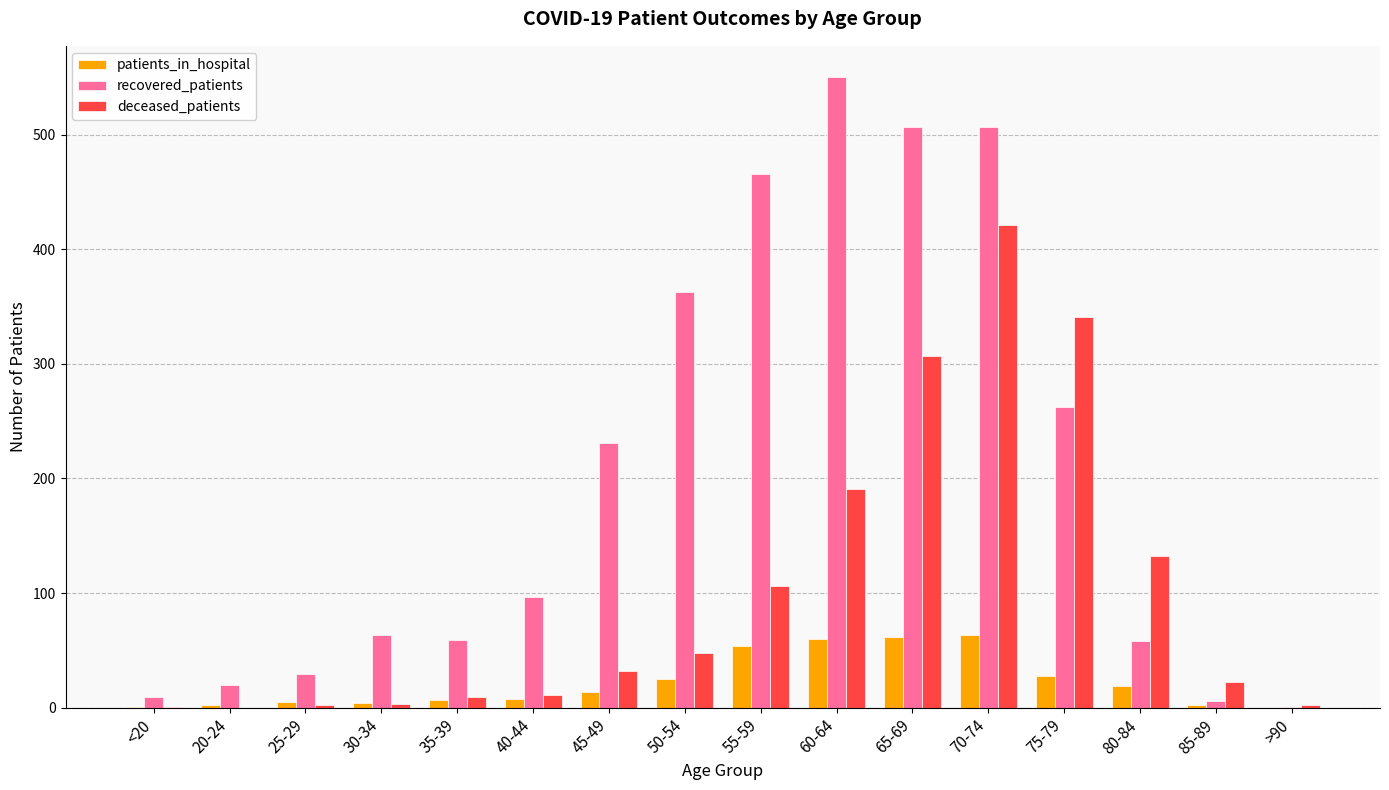

What is the greatest value displayed?

550